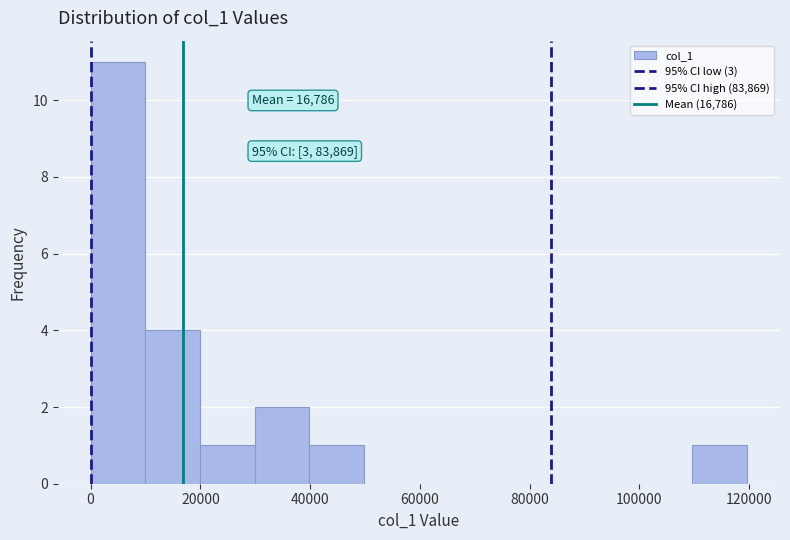

Which range on the x-axis has the tallest bar?

0 to 10000